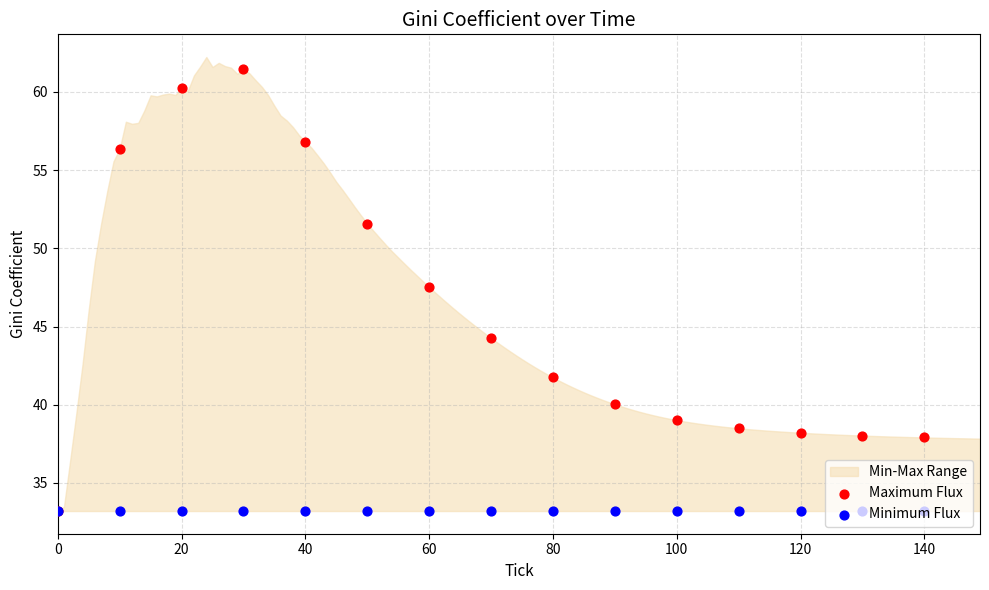

Which series reaches the maximum Y coordinate?

Maximum Flux